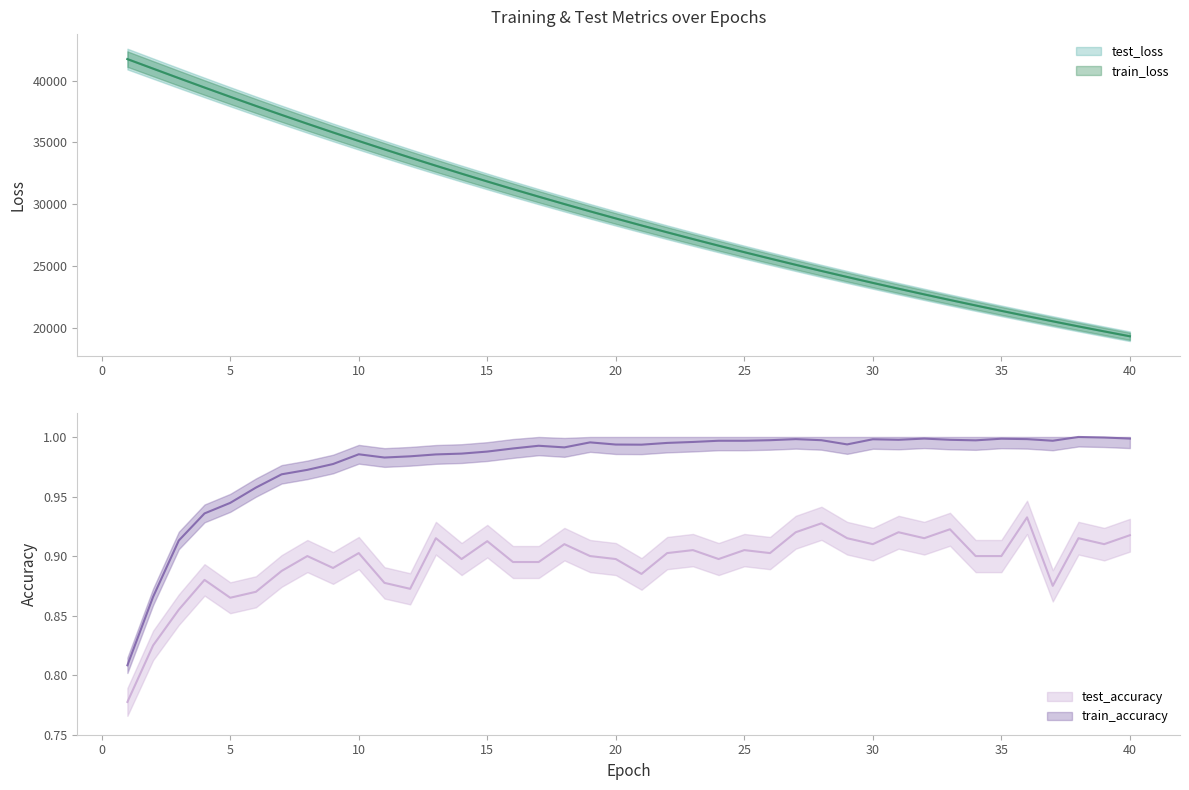

True or false: test_accuracy has more than 2 interior local peaks.

True